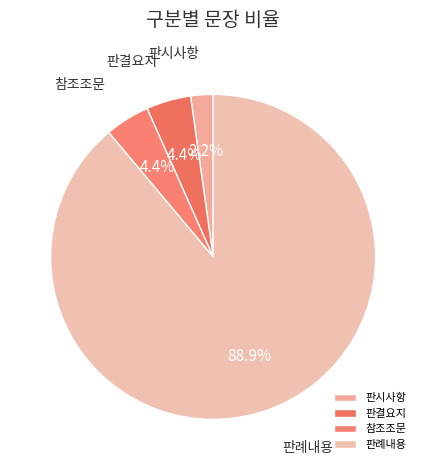

How many segments does this pie chart have?

4